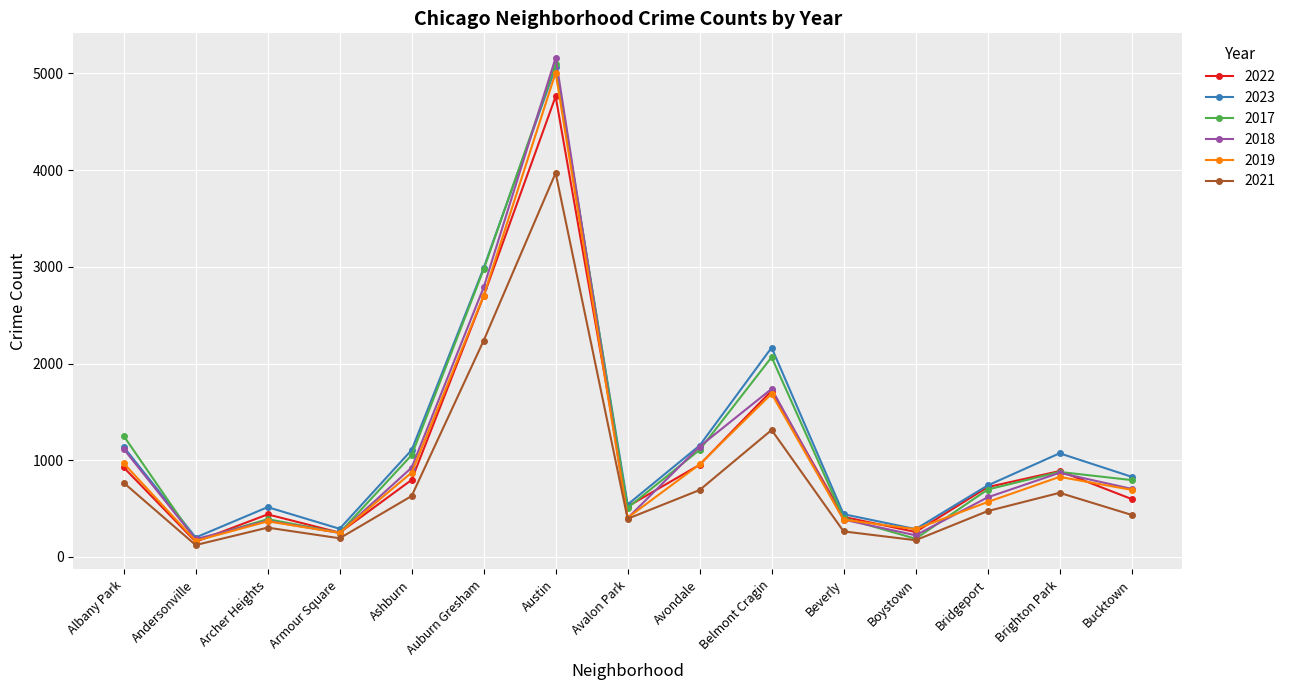

At which category is the sum across all series the highest?

Austin